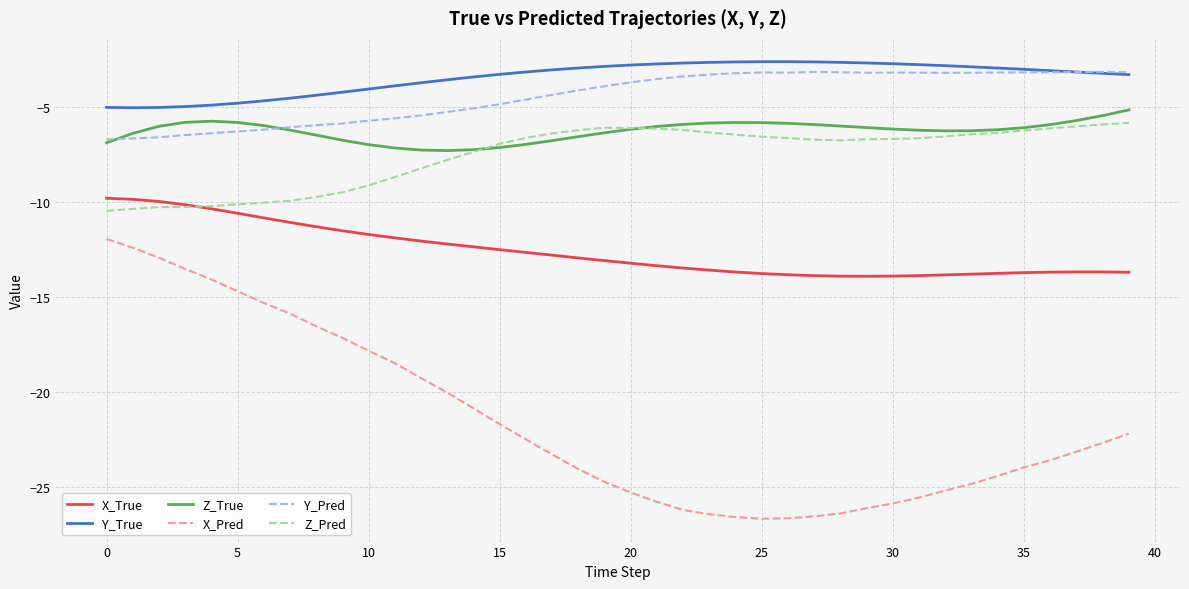

What is the greatest value displayed?

-2.6